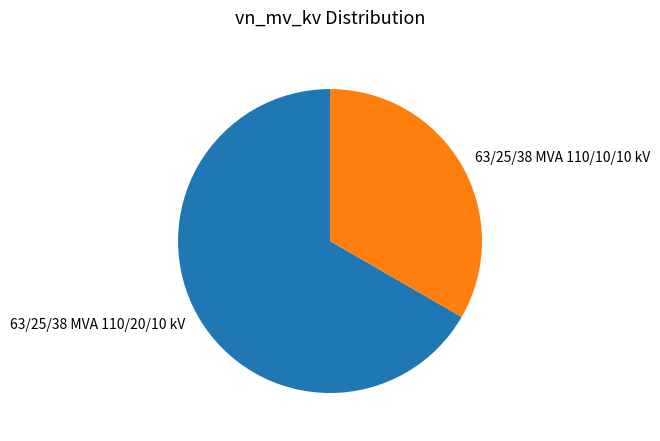

True or false: 63/25/38 MVA 110/20/10 kV accounts for 67% of the total.

True